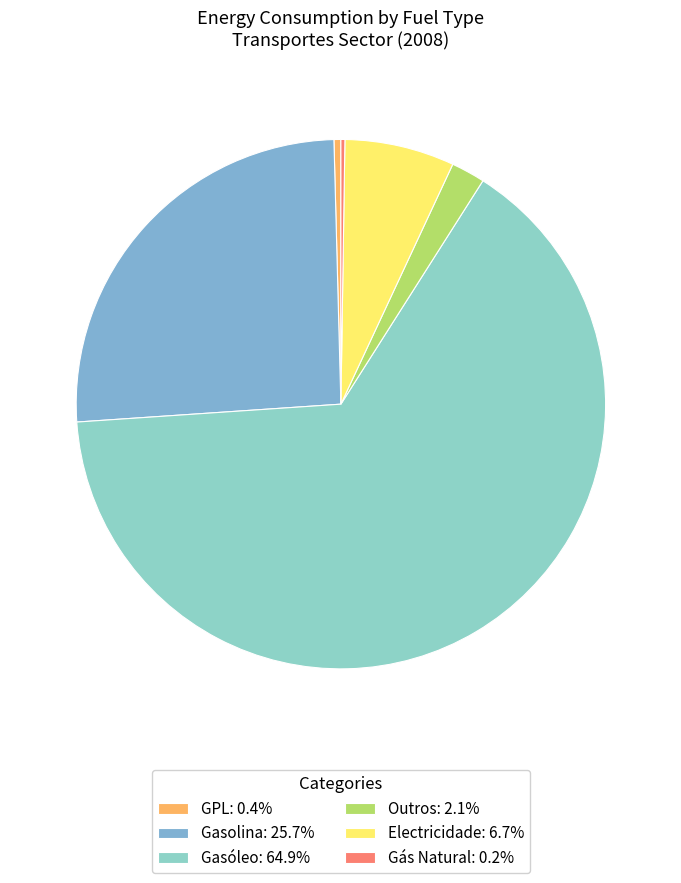

What percentage is NOT represented by GPL?

99.6%